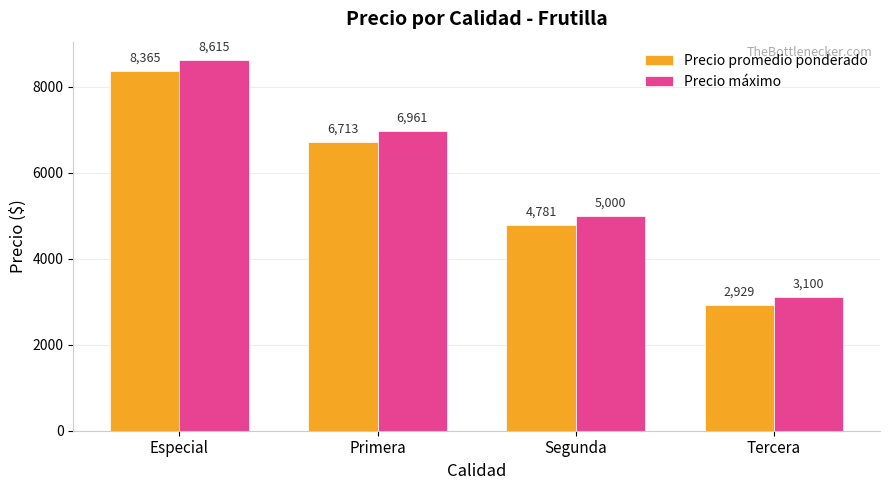

Is it true that Precio máximo equals 8615 at Especial?

True